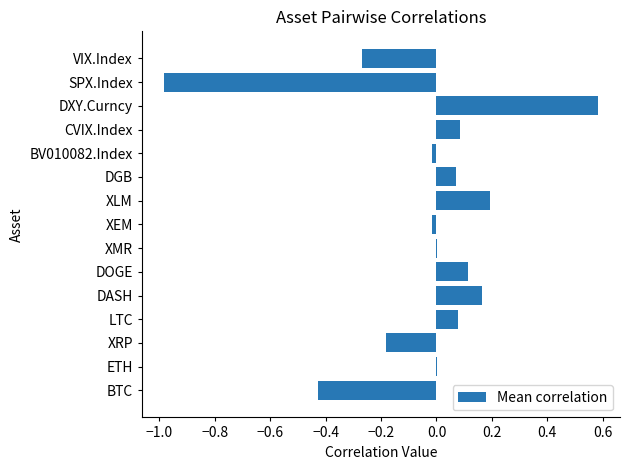

The value at XLM is 0.3. True or false?

False